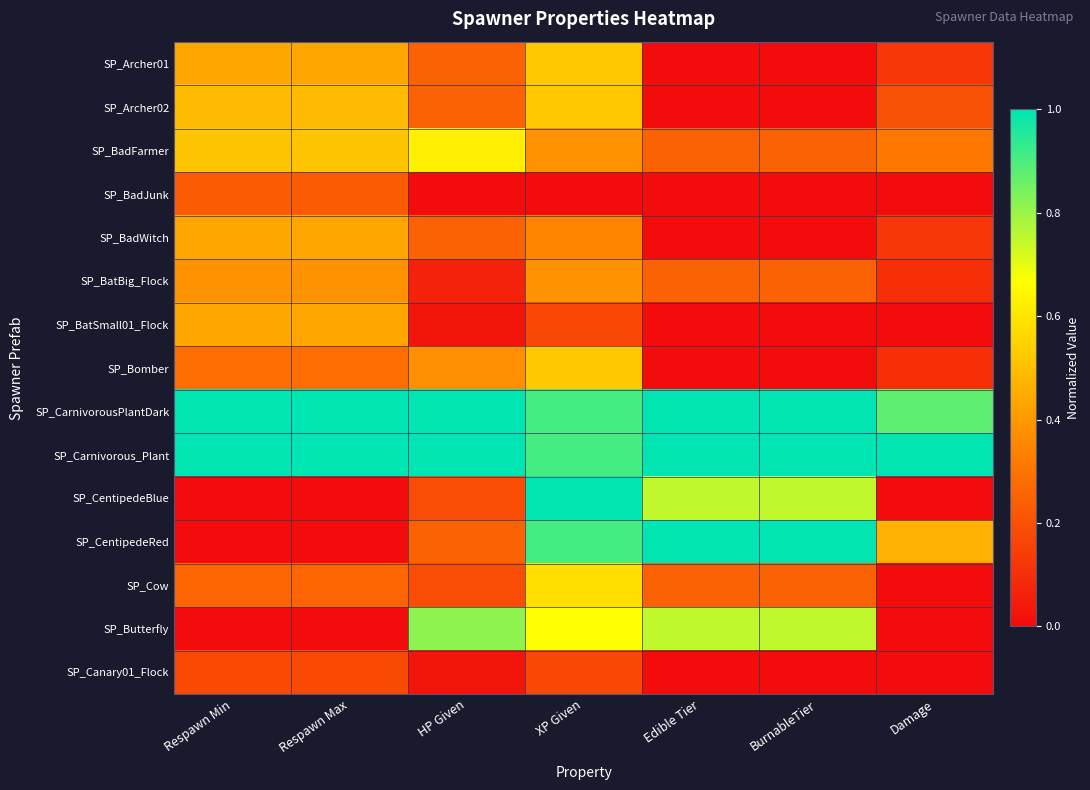

Rank the series at XP Given from highest to lowest value.

SP_CentipedeBlue, SP_CarnivorousPlantDark, SP_Carnivorous_Plant, SP_CentipedeRed, SP_Butterfly, SP_Cow, SP_Archer01, SP_Archer02, SP_Bomber, SP_BadFarmer, SP_BatBig_Flock, SP_BadWitch, SP_BatSmall01_Flock, SP_Canary01_Flock, SP_BadJunk